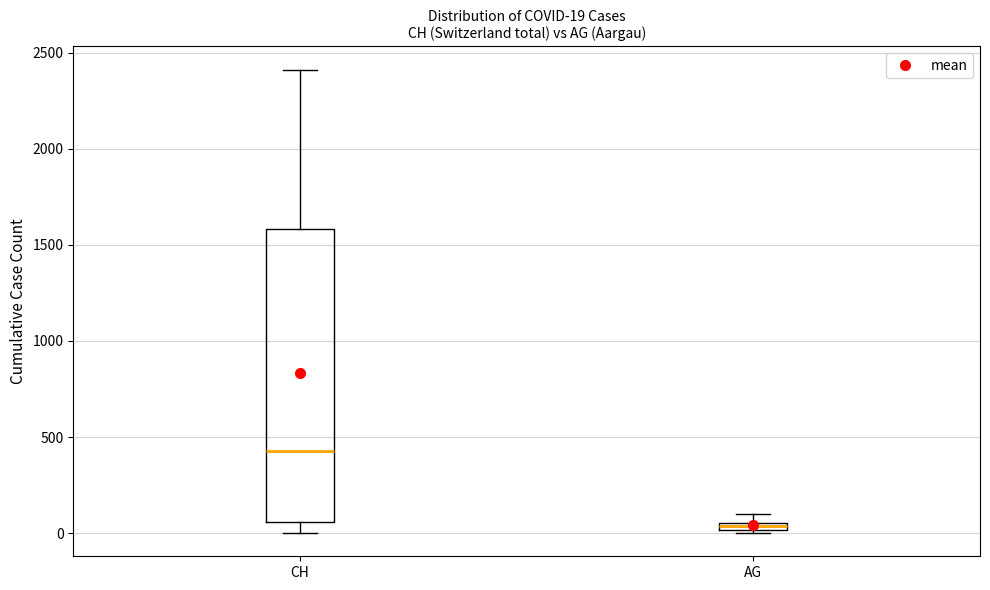

Comparing the boxes themselves (not the whiskers), which one is the tallest?

CH